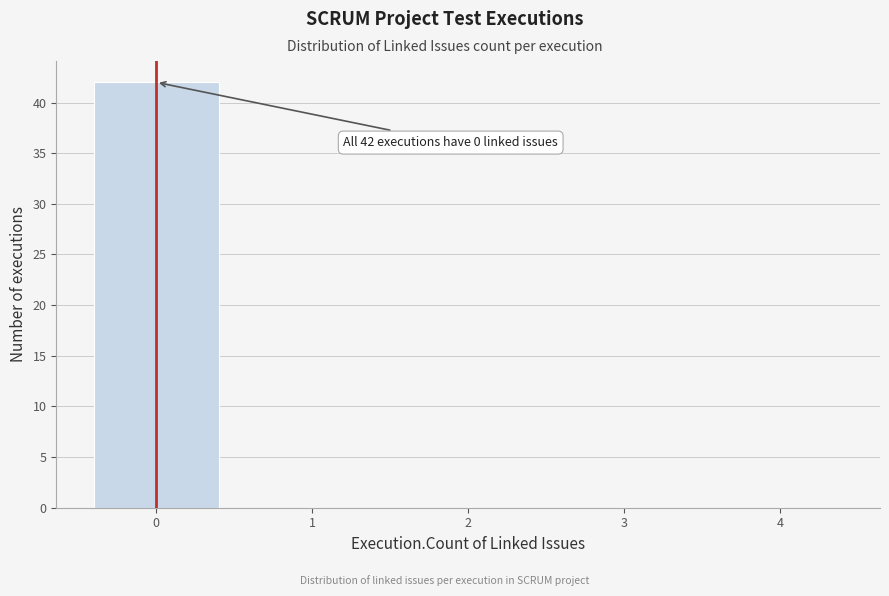

Which range on the x-axis has the tallest bar?

-0.5 to 0.5